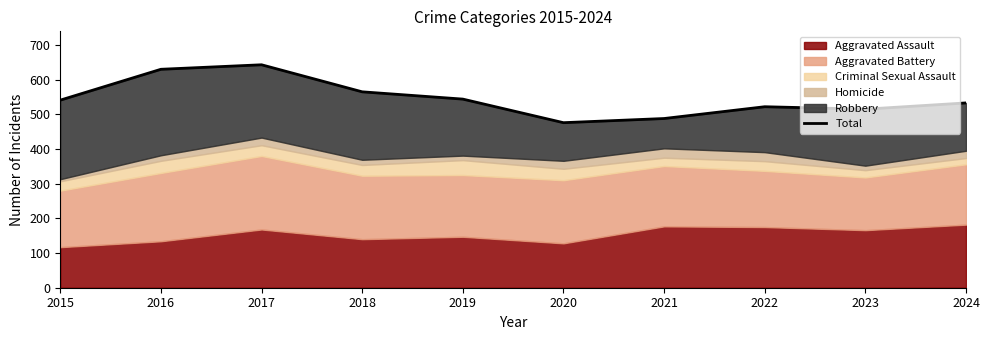

Rank the categories by value from lowest to highest.

2020, 2021, 2023, 2022, 2024, 2015, 2019, 2018, 2016, 2017